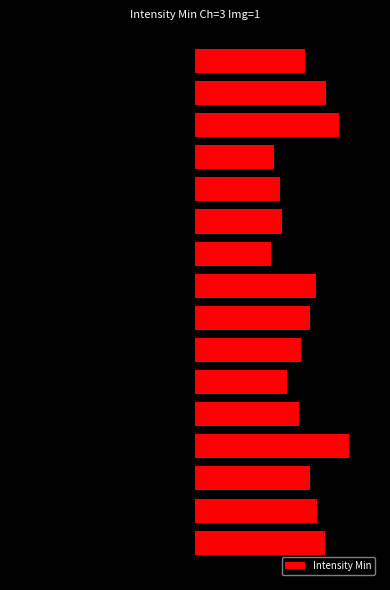

What is the average value?

195